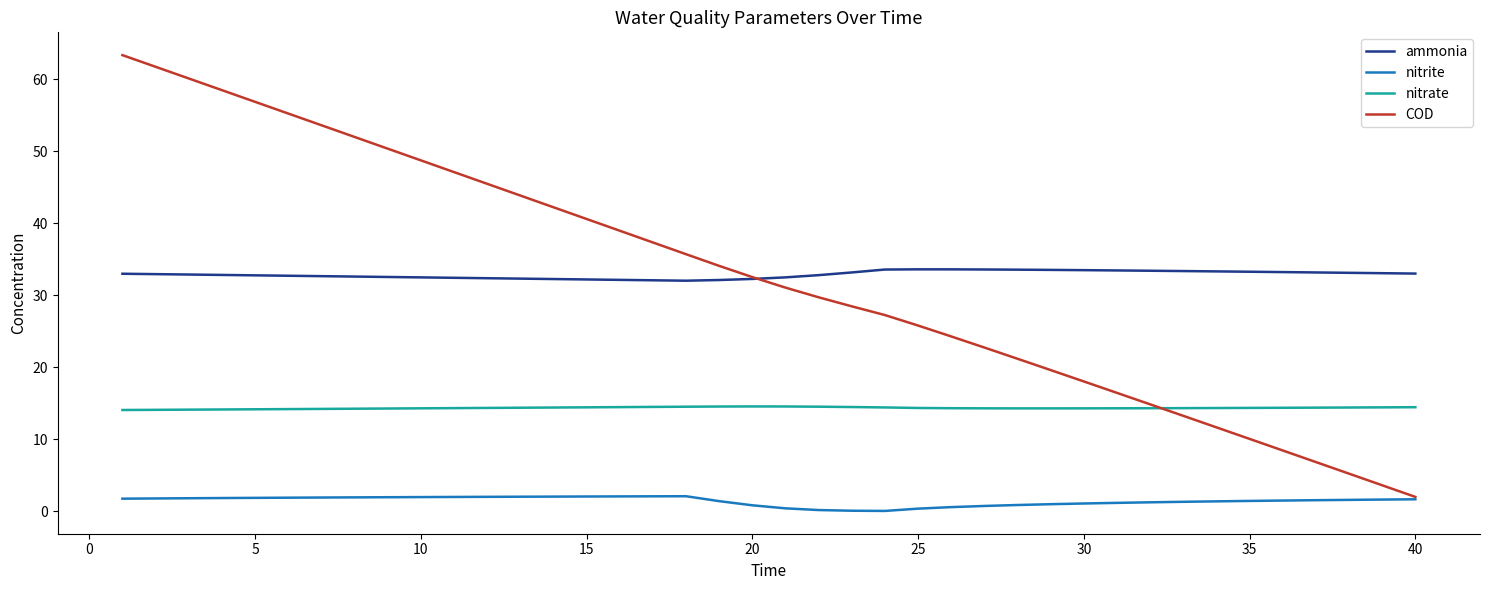

True or false: nitrate and ammonia intersect in this chart.

False